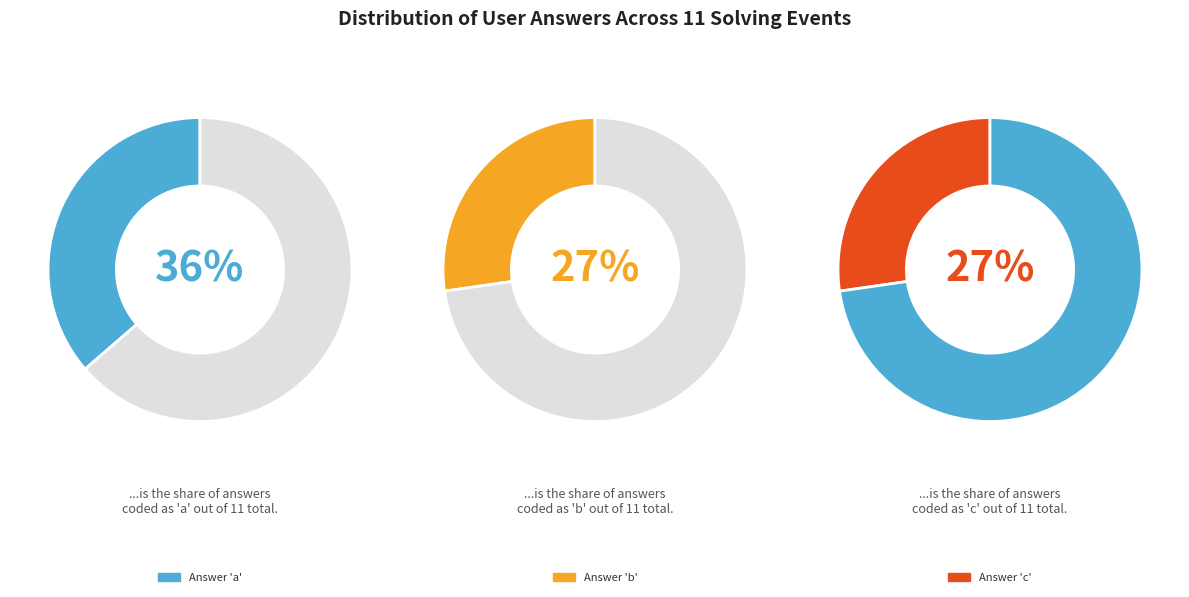

Is there a majority slice in this chart?

No